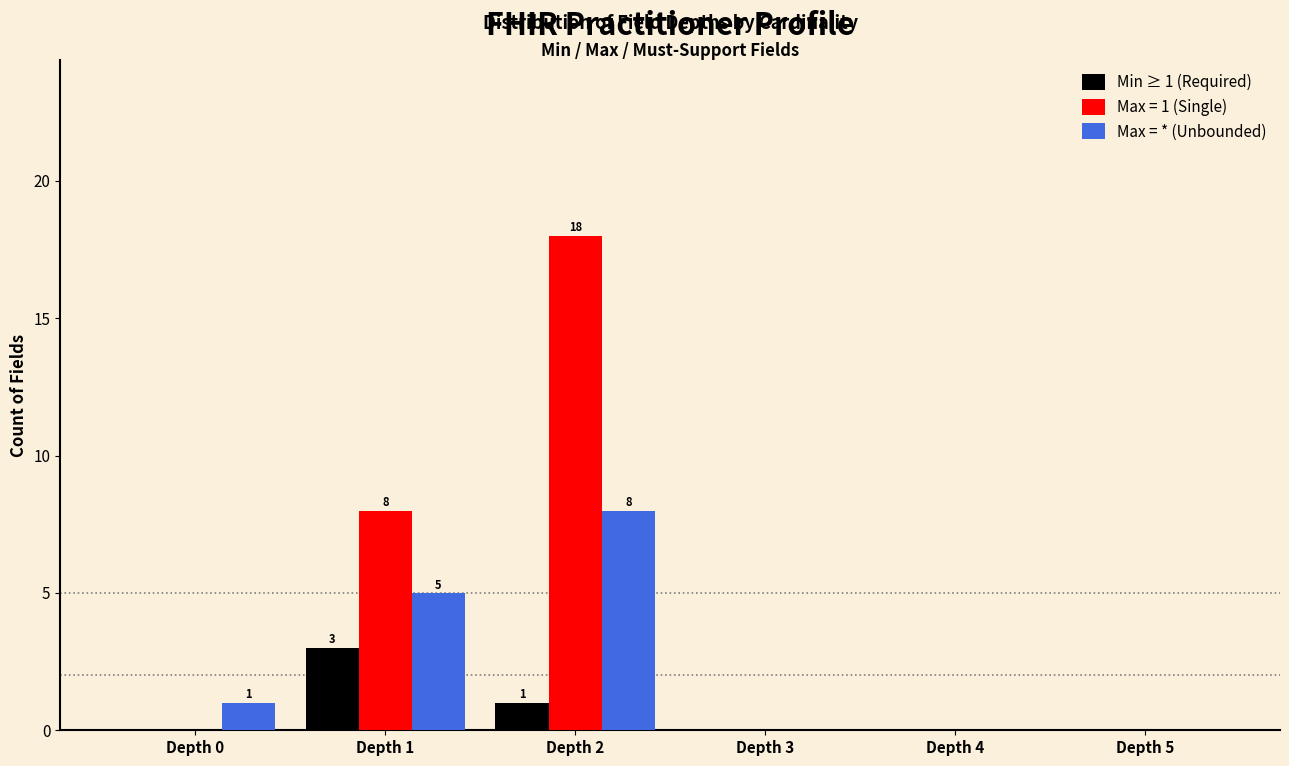

Reading left to right, list all the values displayed in this chart.

Min ≥ 1 (Required): 0	3	1	0	0	0
Max = 1 (Single): 0	8	18	0	0	0
Max = * (Unbounded): 1	5	8	0	0	0